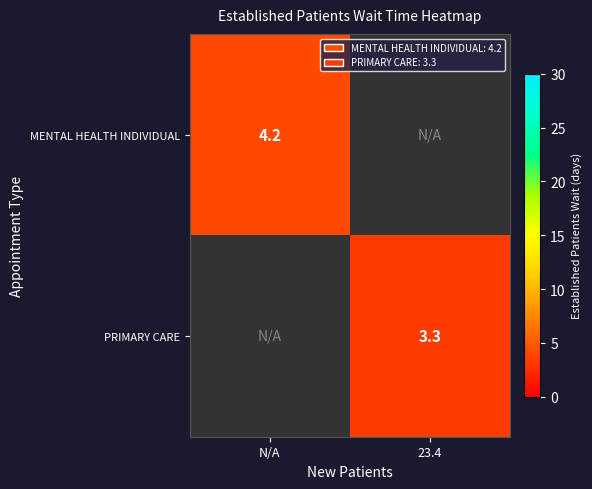

The value of PRIMARY CARE at 23.4 is 3.3. True or false?

True